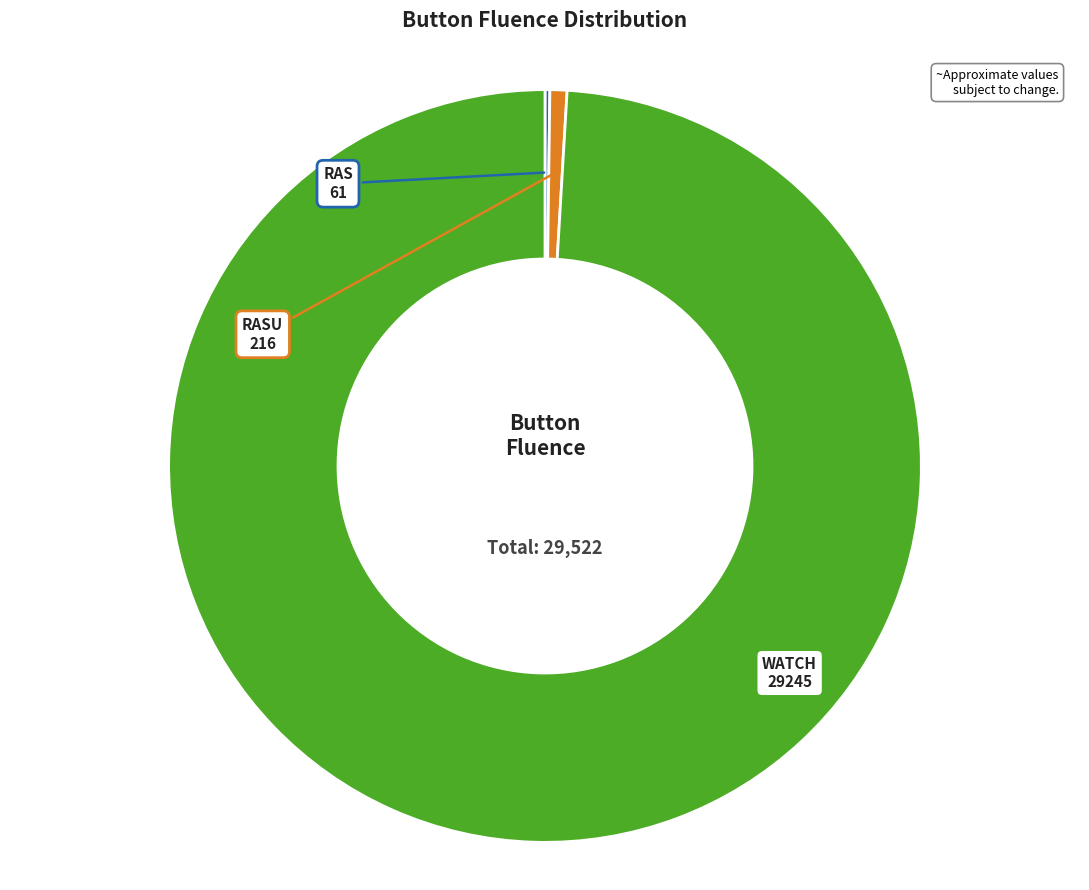

Which category accounts for the majority?

WATCH